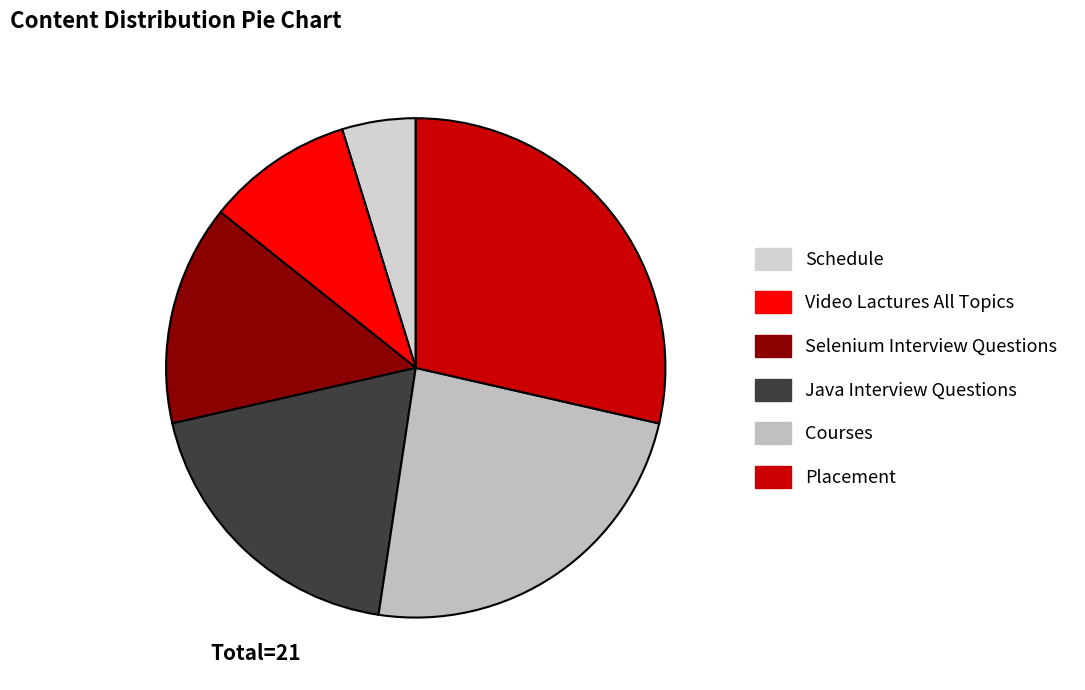

To the nearest percent, what portion does Java Interview Questions represent?

19%